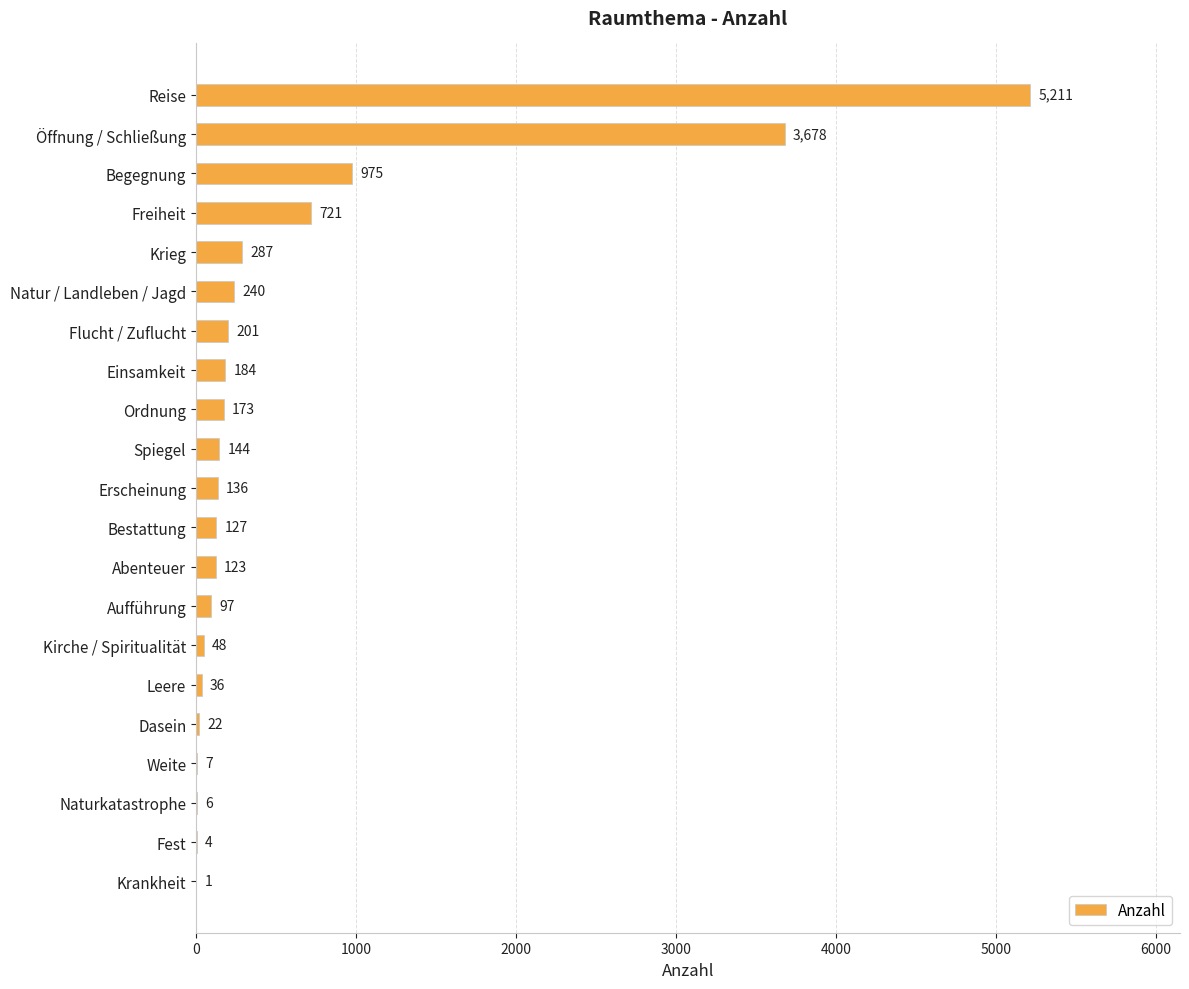

At which category does the chart reach its peak across all series?

Reise